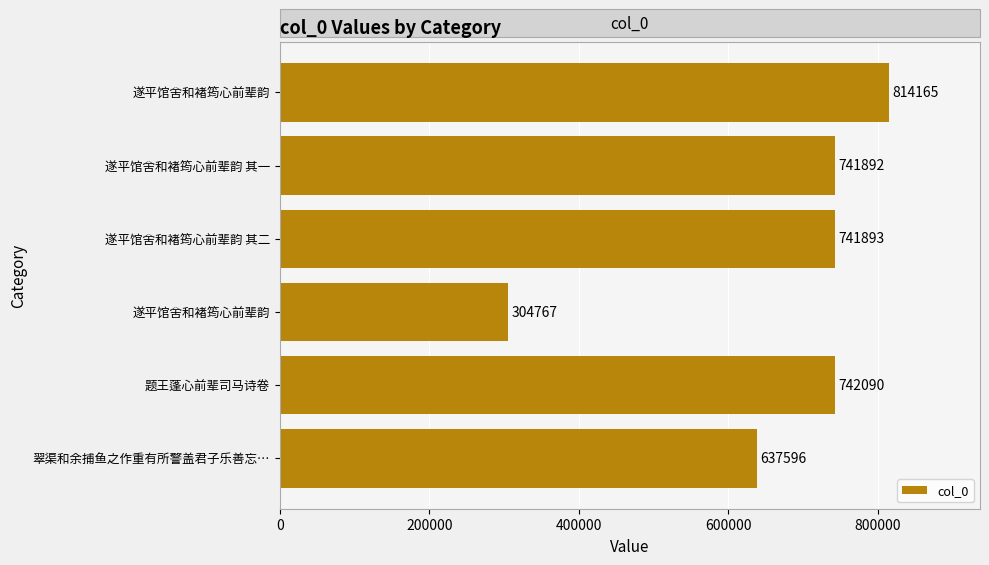

How many bars are there in total?

6